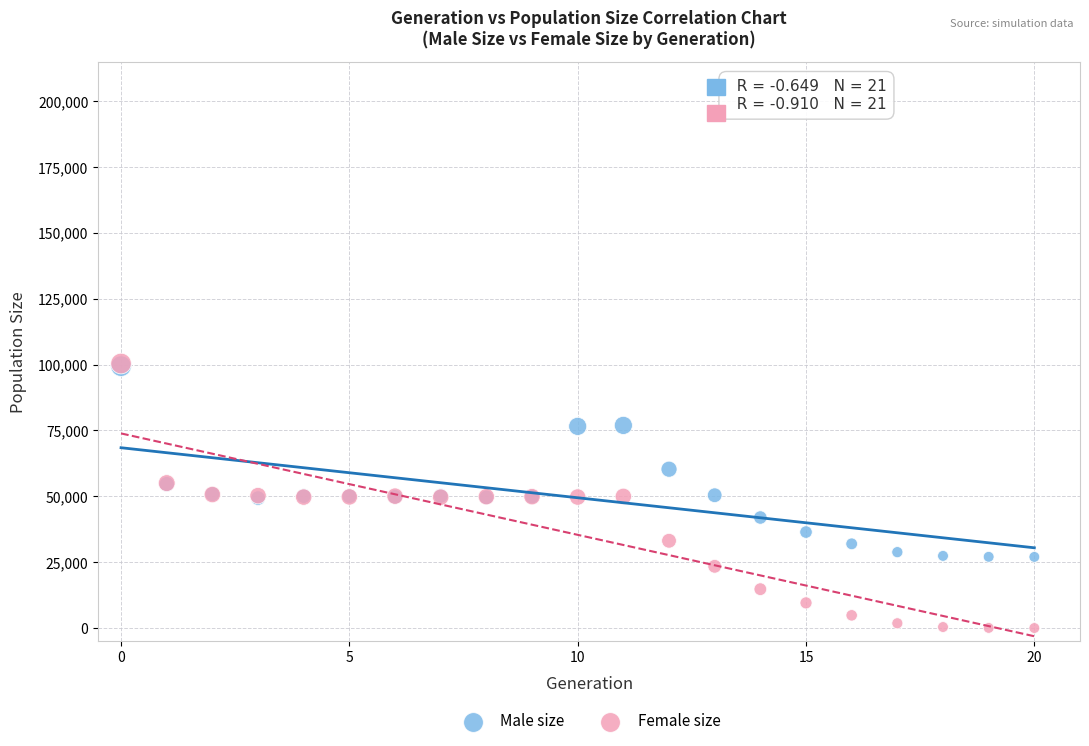

In the Male size series, what Y value is closest to 63217?

60299